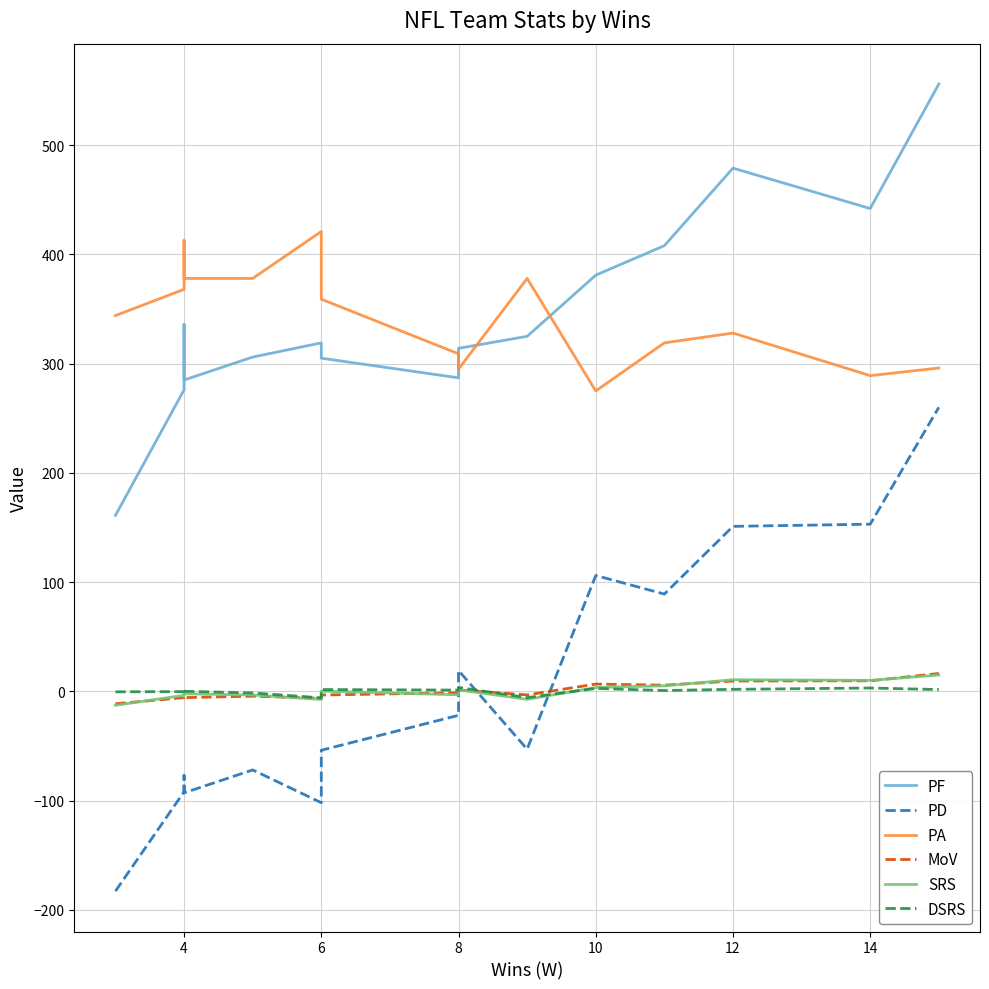

What is the difference between the second highest and minimum values in the MoV series?

21.0